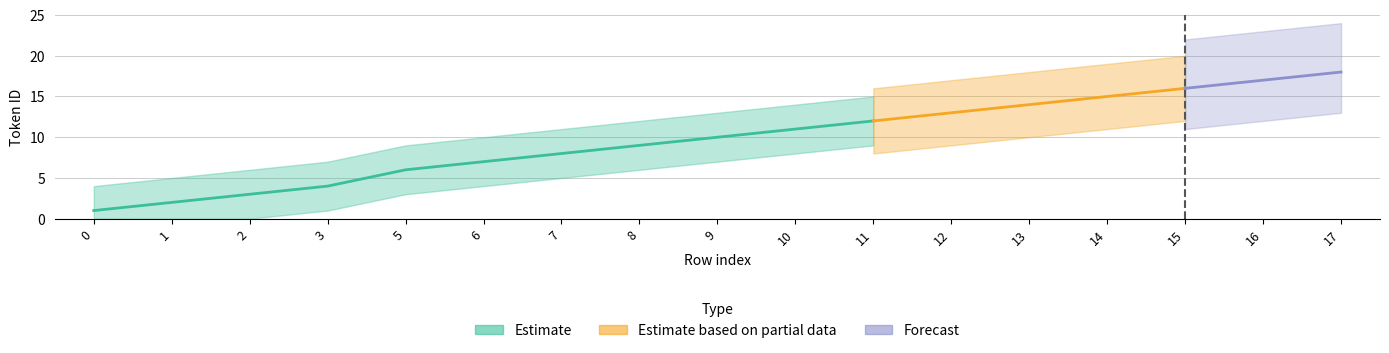

Which series has the largest total across all categories?

Estimate